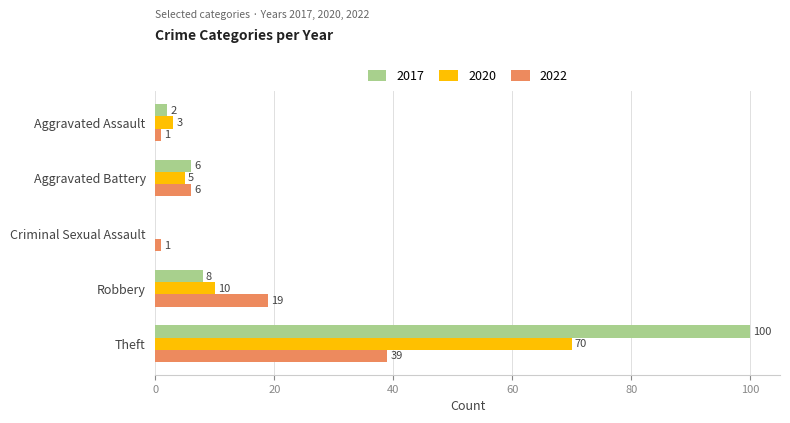

True or false: 2022 has a value of 54 at Theft.

False